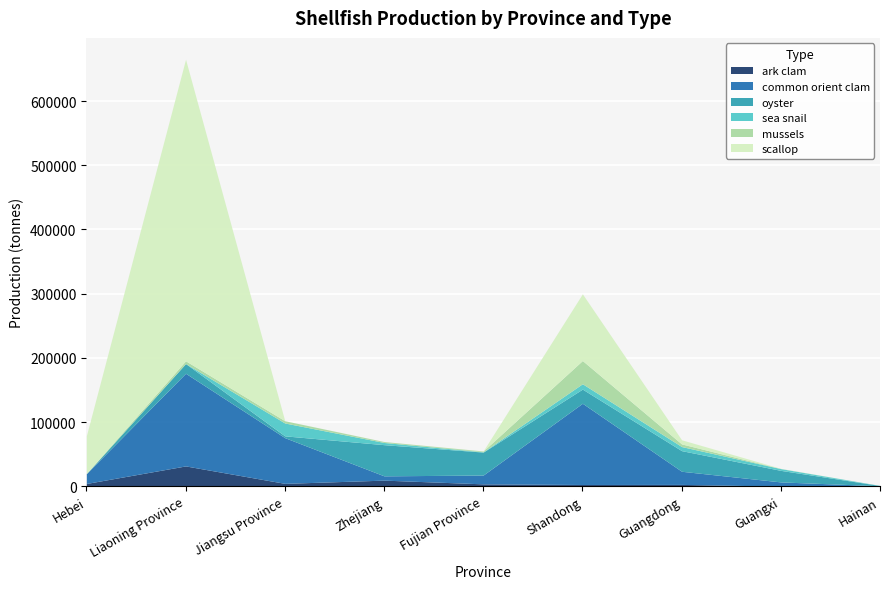

Count the number of data series in this chart.

6